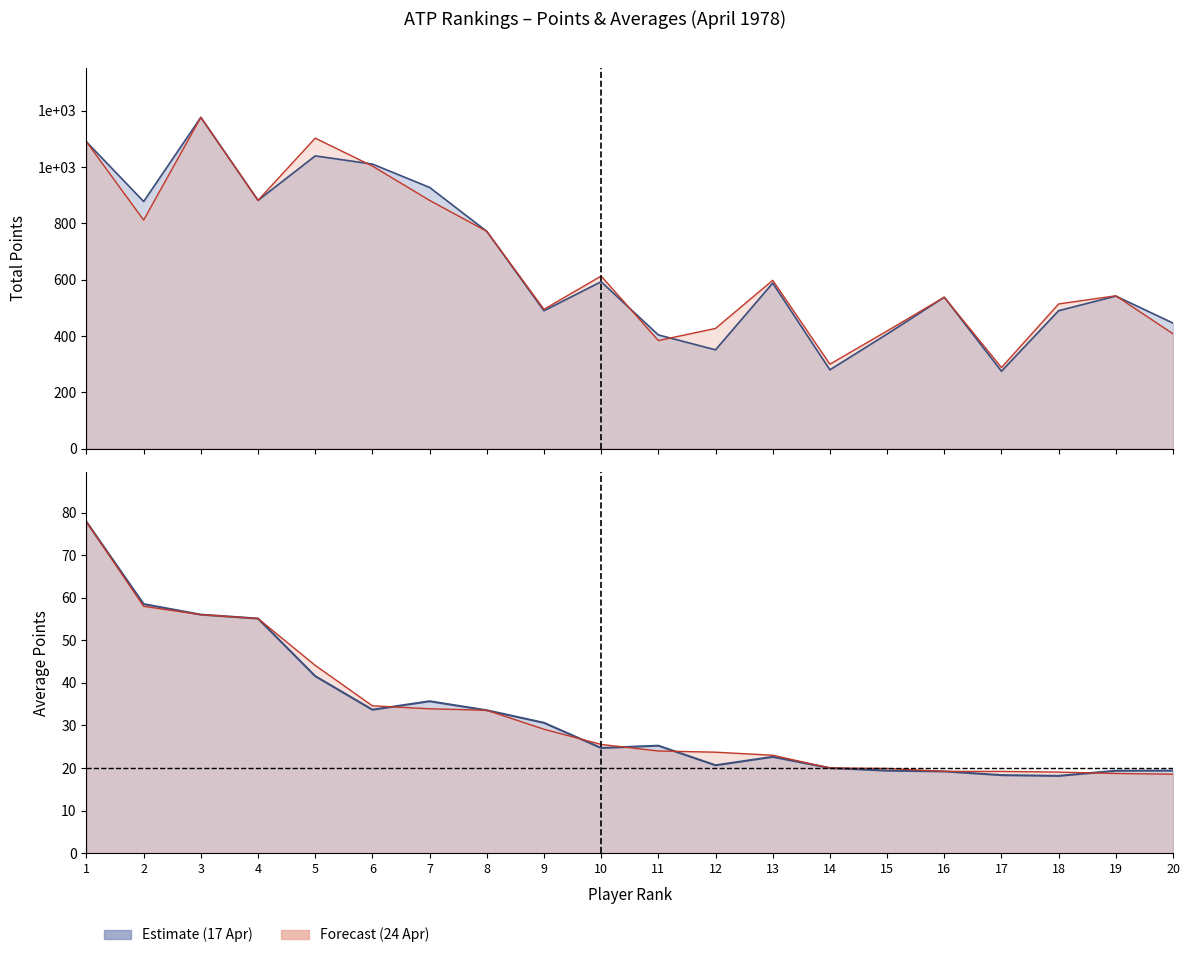

Reading right to left, what are all the values shown in this chart?

17.04.1978: 446.0	542.0	490.0	275.0	538.0	407.0	280.0	588.0	351.0	404.0	593.0	490.0	772.0	928.0	1011.0	1040.0	882.0	1177.0	878.0	1090.0
POINTS: 408.0	543.0	514.0	288.0	538.0	418.0	300.0	598.0	427.0	384.0	613.0	495.0	772.0	882.0	1004.0	1103.0	882.0	1177.0	812.0	1090.0
AVERAGE: 18.6	18.7	19.0	19.2	19.2	19.9	20.0	23.0	23.7	24.0	25.5	29.1	33.6	33.9	34.6	44.1	55.1	56.0	58.0	77.9
PAST AVERAGE: 19.4	19.4	18.1	18.3	19.2	19.4	20.0	22.6	20.6	25.2	24.7	30.6	33.6	35.7	33.7	41.6	55.1	56.0	58.5	77.9